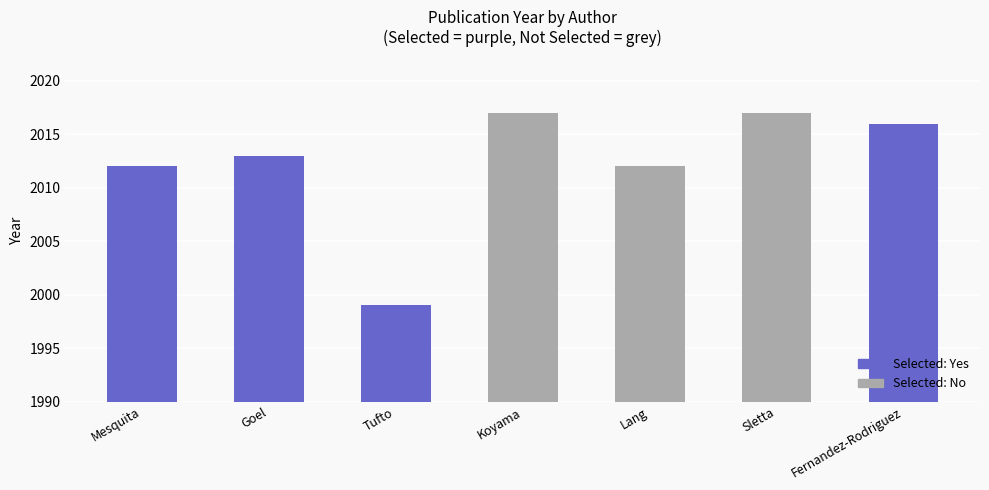

What is the sum of all values?

14086